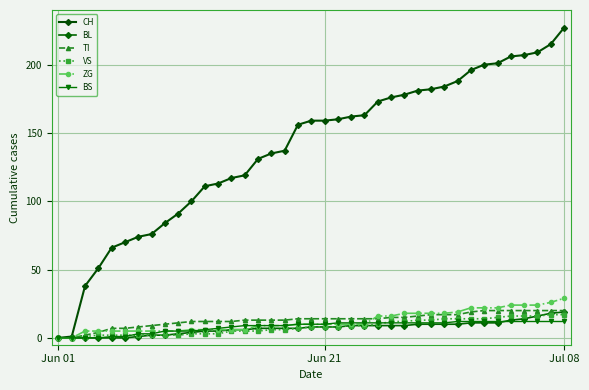

Which series has the largest total across all categories?

CH